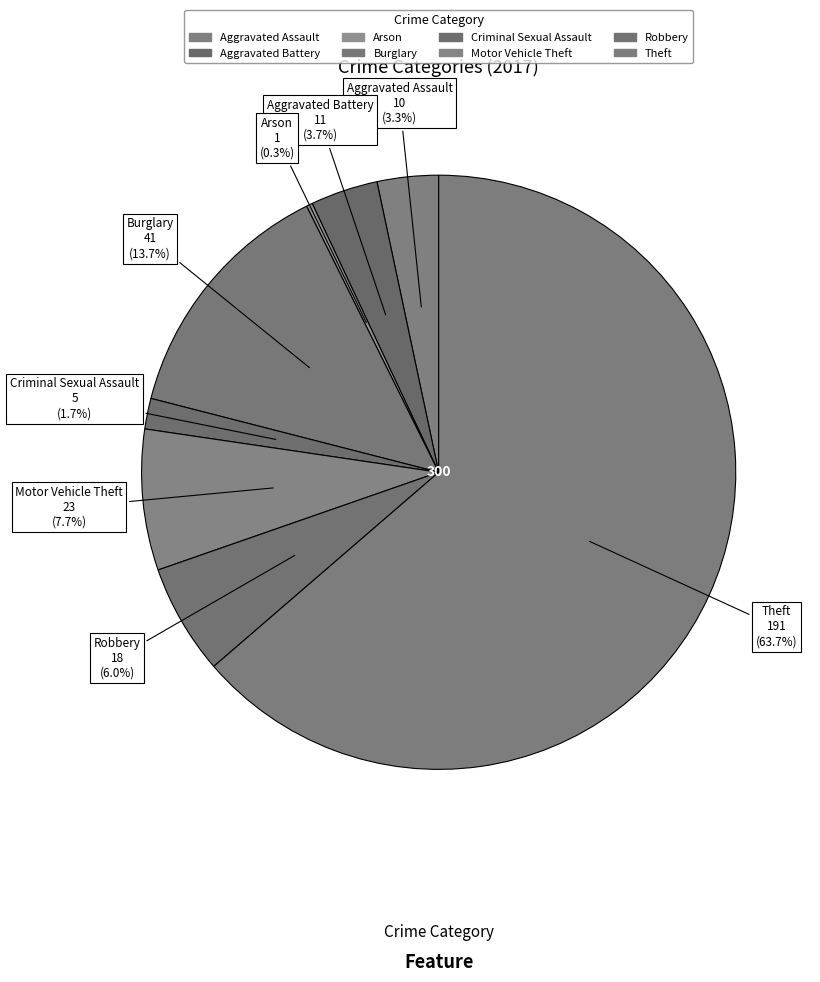

What is the largest slice in the pie chart?

Theft